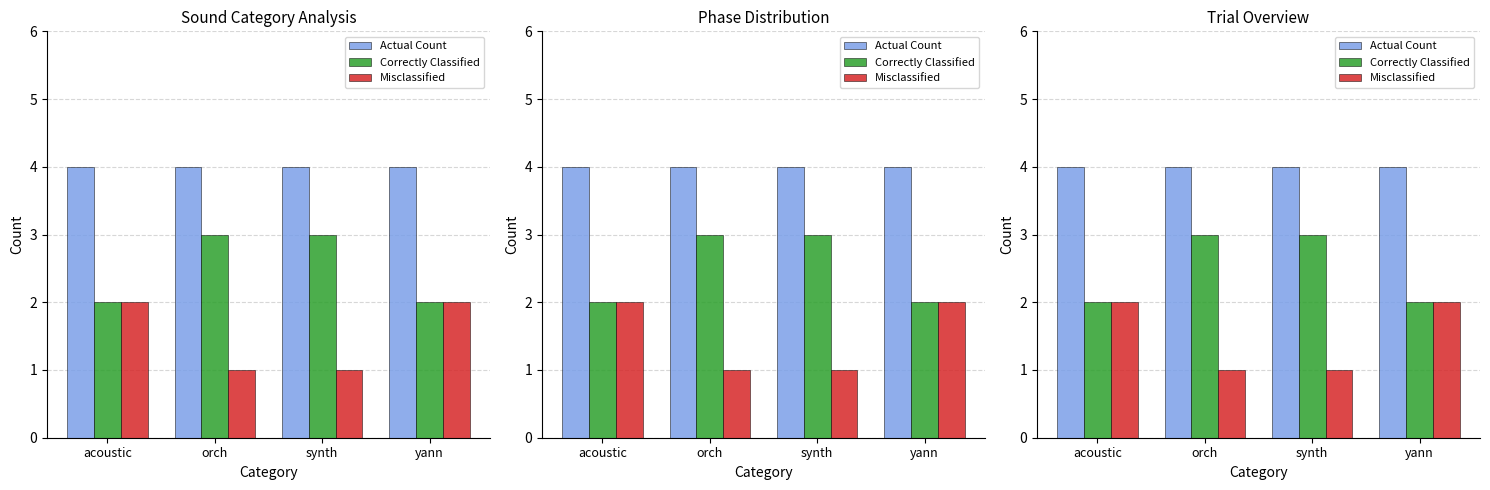

How many groups of bars are there?

4